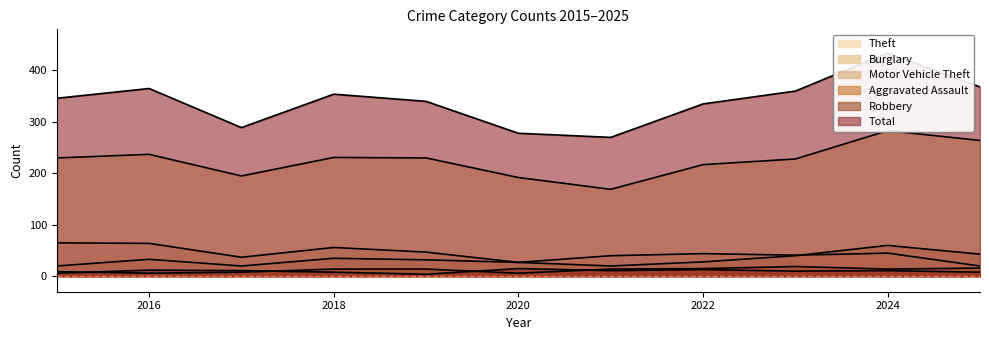

What is the minimum value for Aggravated Assault?

6